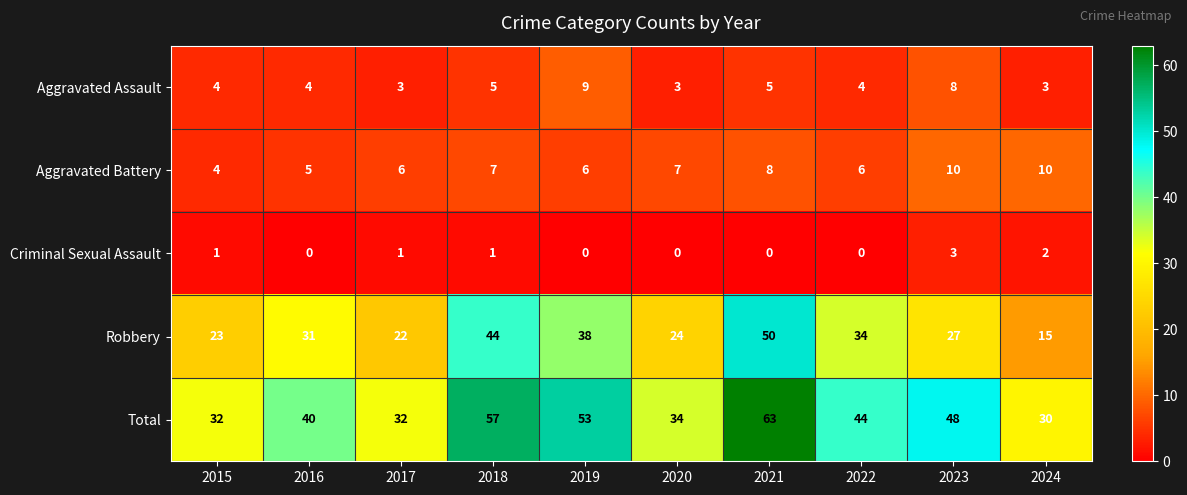

Where is Total nearest to the value 46?

2022